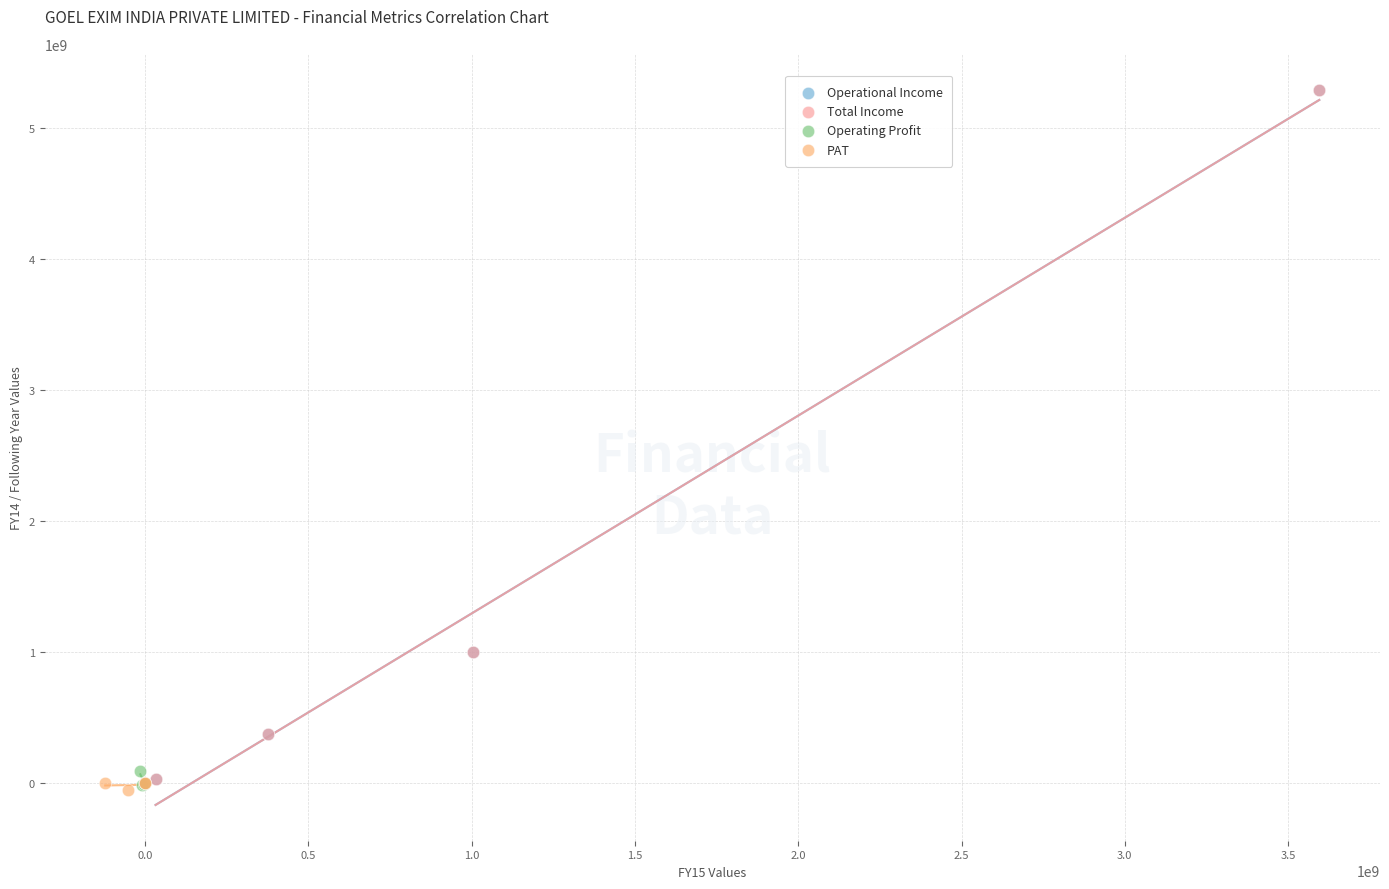

What are all the series names shown in the legend?

Operational Income, Total Income, Operating Profit, PAT